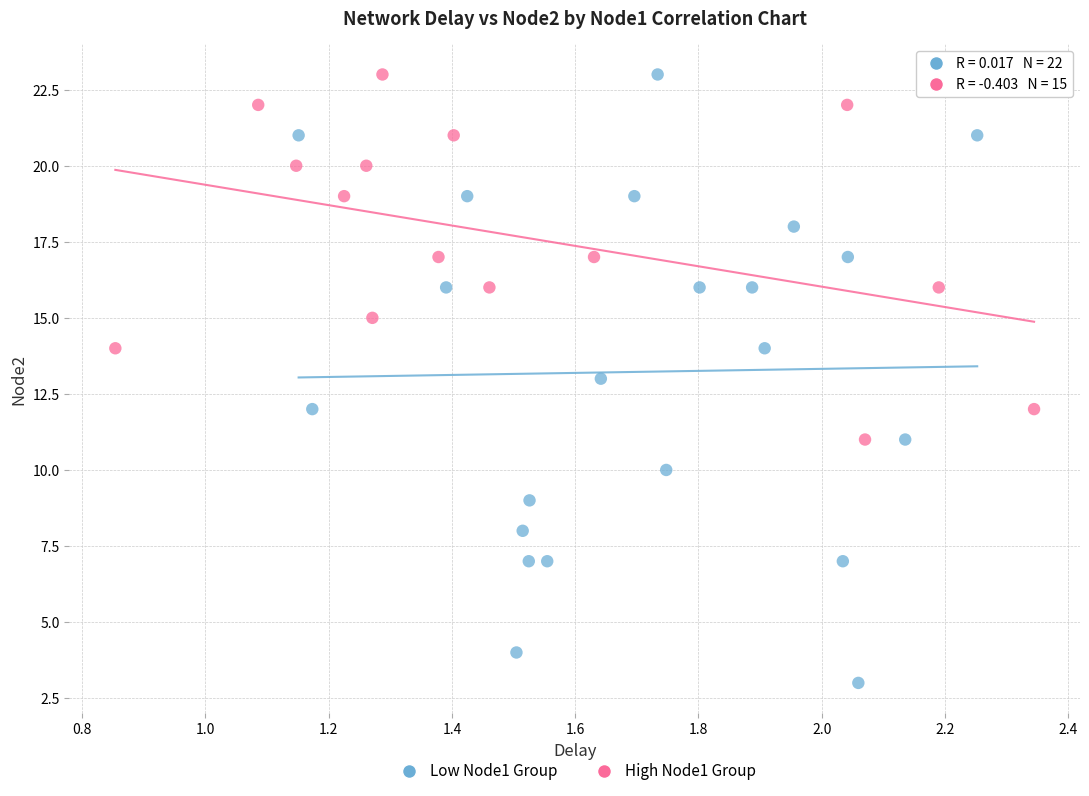

Which series has the largest Y range (max minus min)?

Low Node1 Group